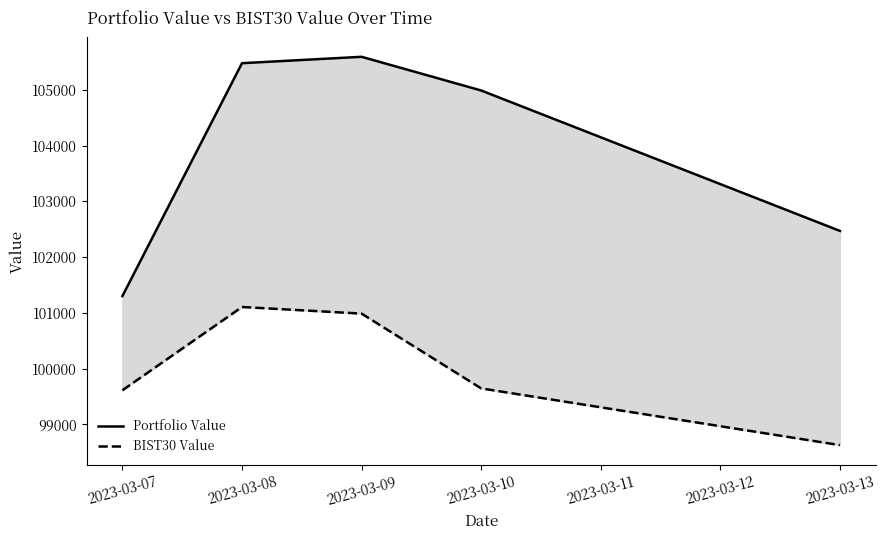

Where is BIST30 Value nearest to the value 99865?

2023-03-10